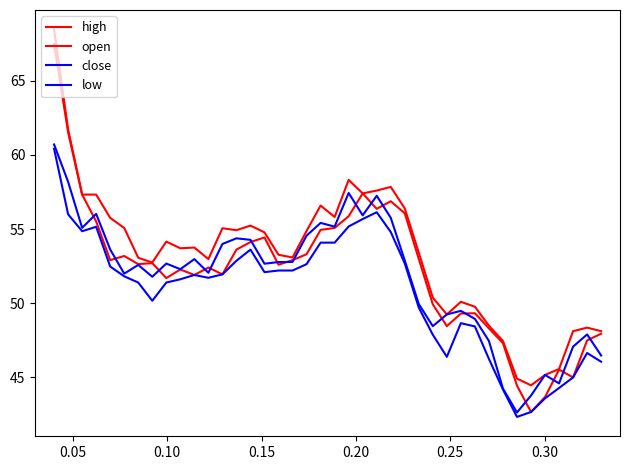

Does the chart have visible grid lines?

No